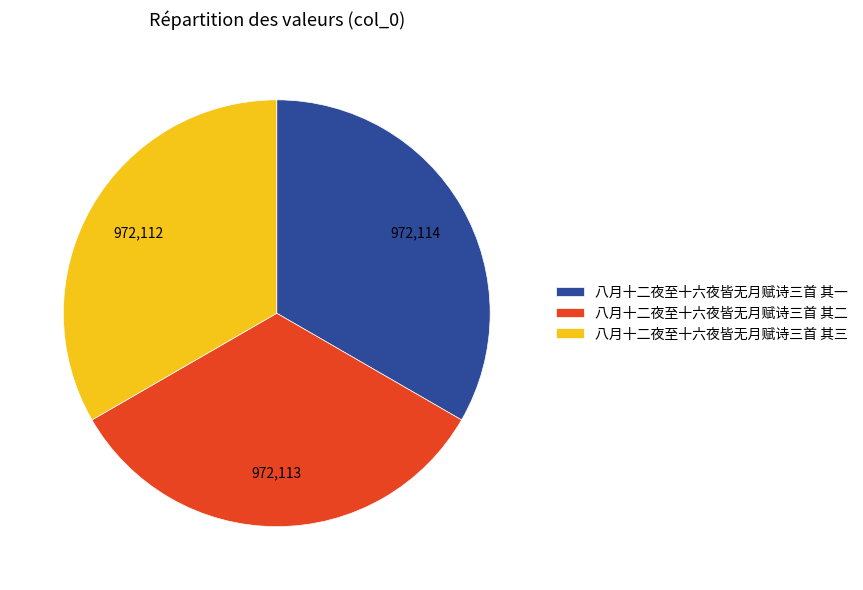

Is the sum of 八月十二夜至十六夜皆无月赋诗三首 其三 and 八月十二夜至十六夜皆无月赋诗三首 其一 greater than half?

Yes